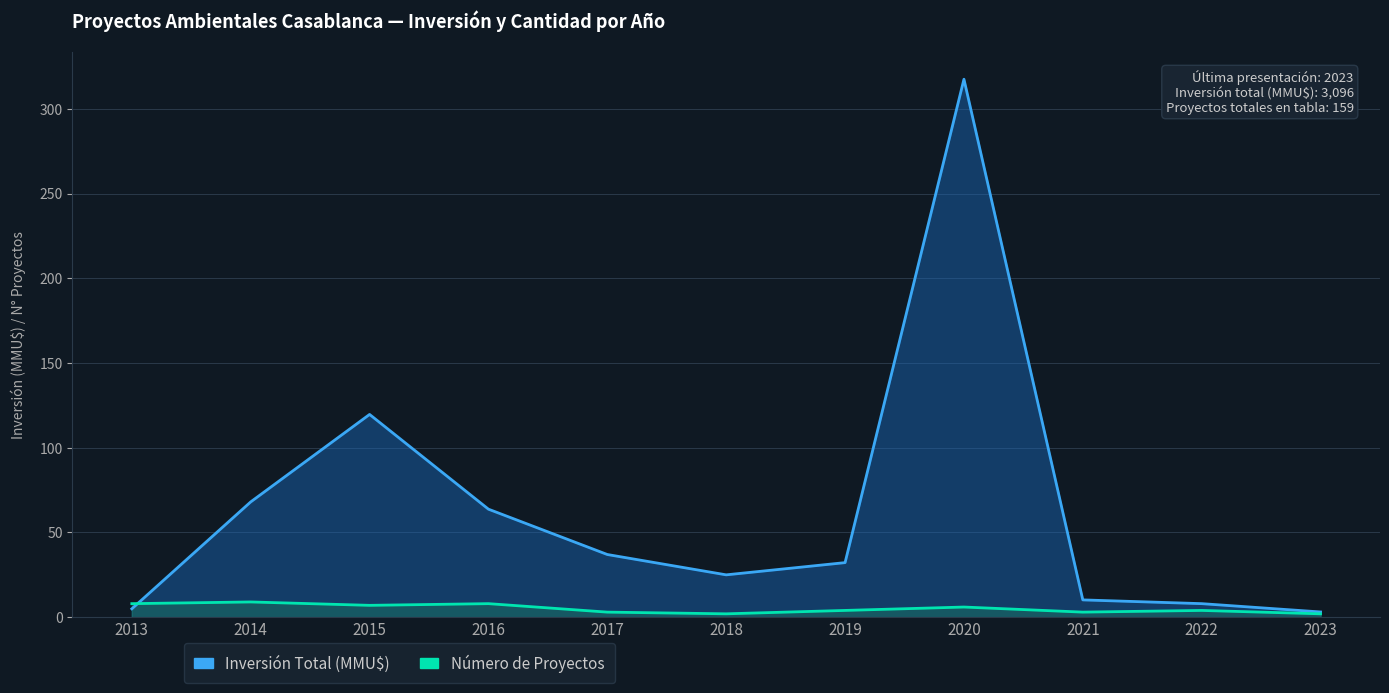

Between 2018 and 2021, which series saw the biggest shift?

Inversión Total (MMU$)